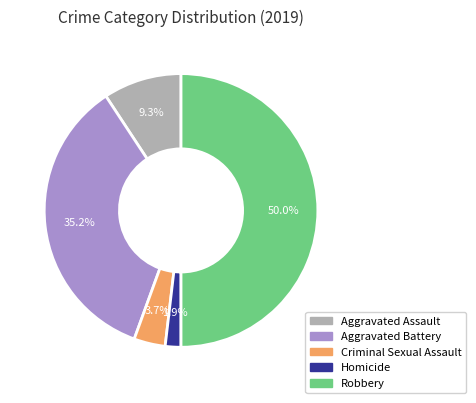

How many slices are in this pie chart?

5